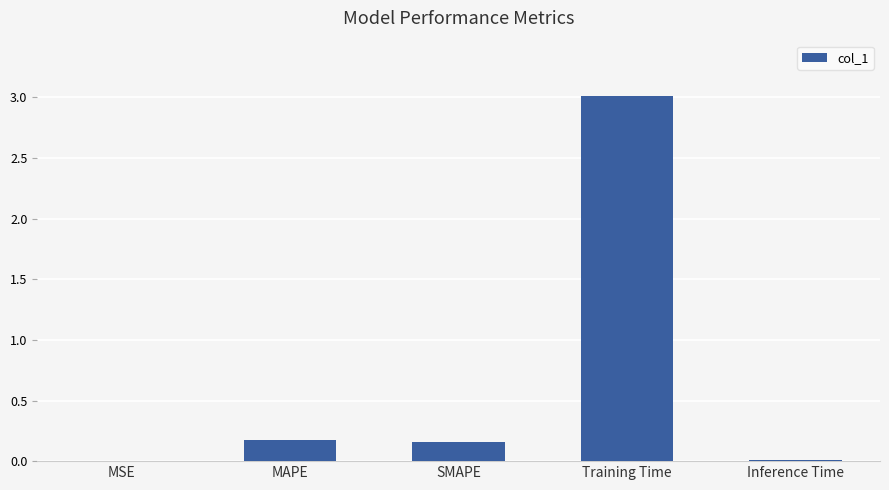

What is the change in value from SMAPE to Training Time?

+2.9